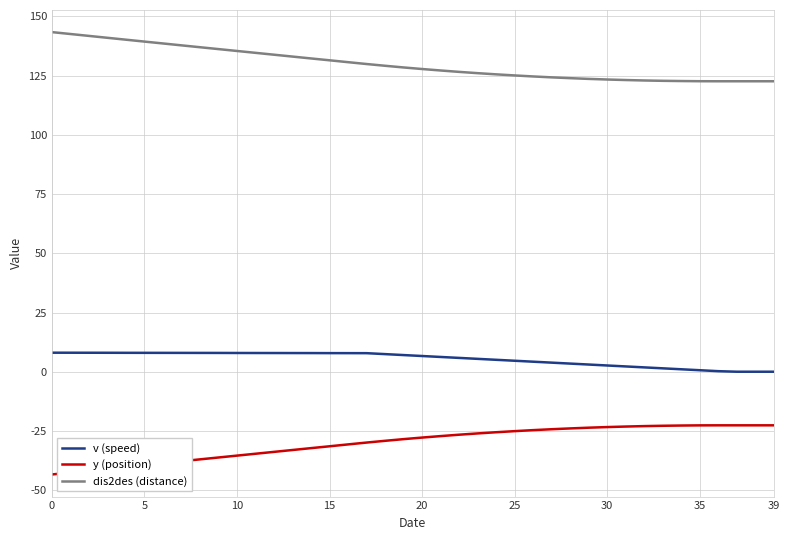

True or false: y (position) and dis2des (distance) intersect in this chart.

False